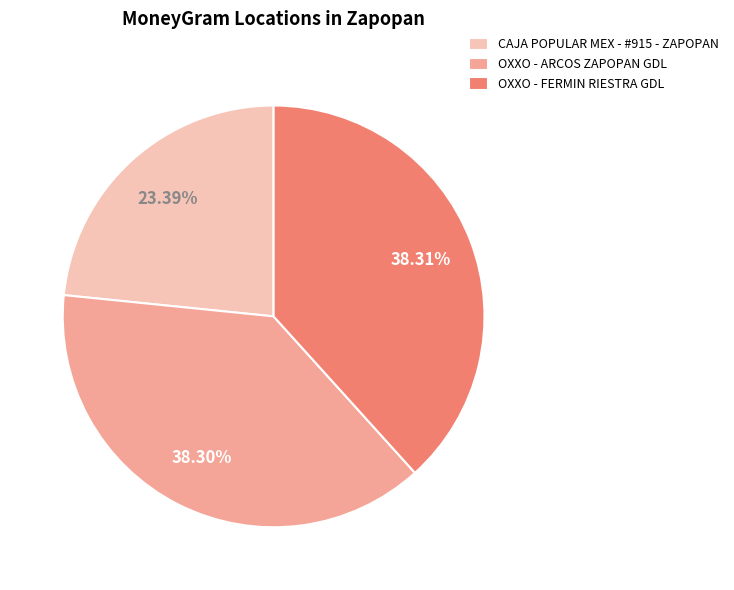

Which slice is the smallest?

CAJA POPULAR MEX - #915 - ZAPOPAN